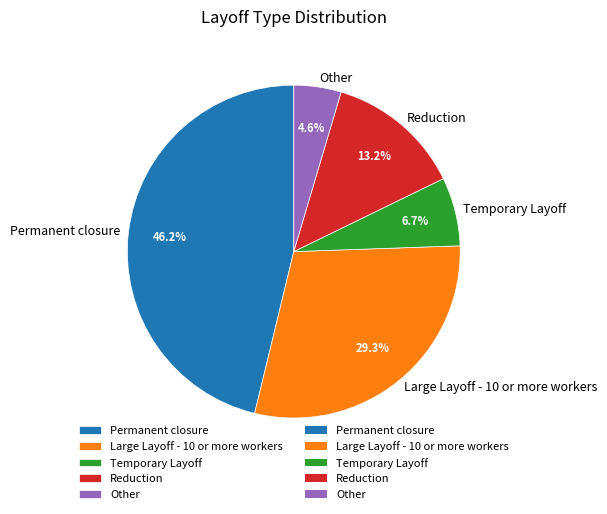

How many slices are in this pie chart?

5